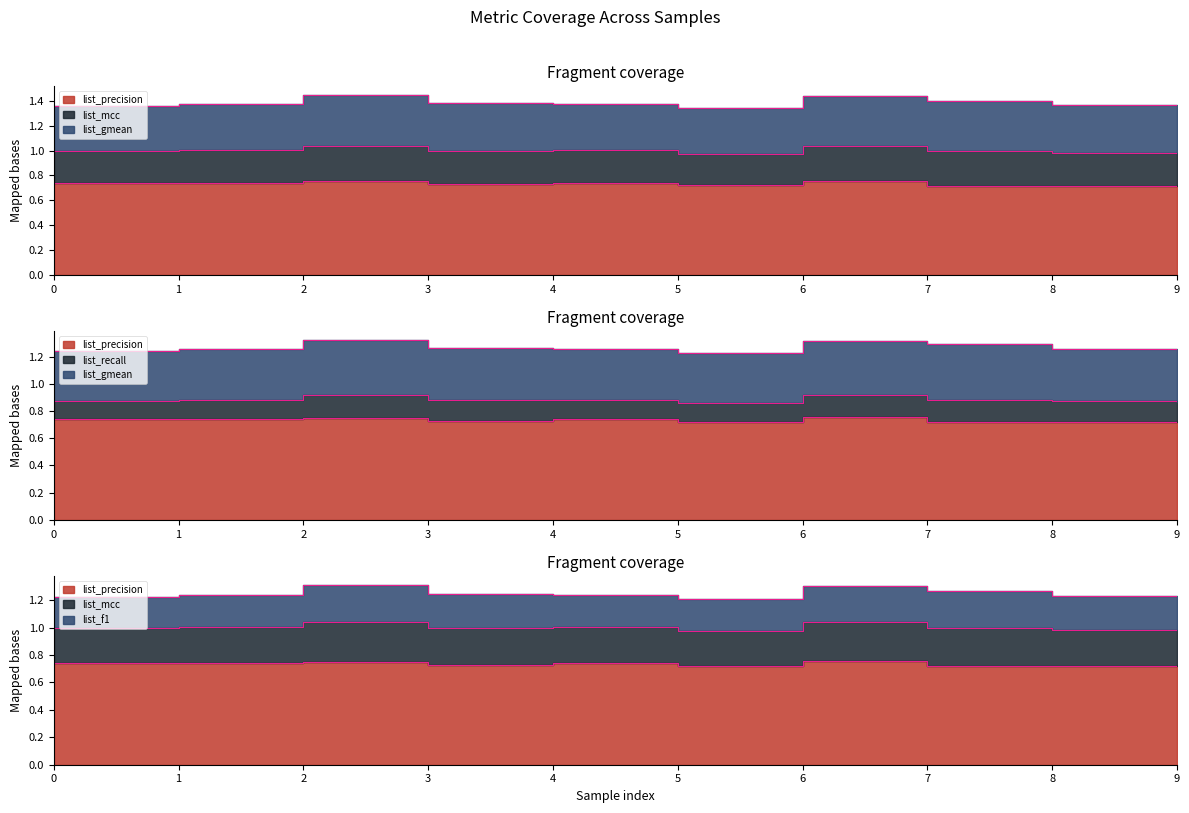

The list_precision series shows 0.7 at 9. True or false?

True